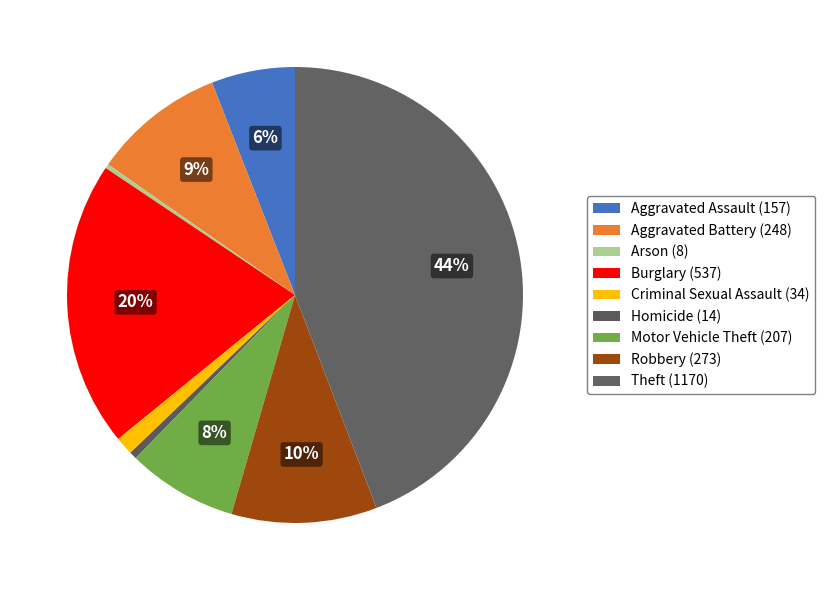

How many slices are in this pie chart?

9